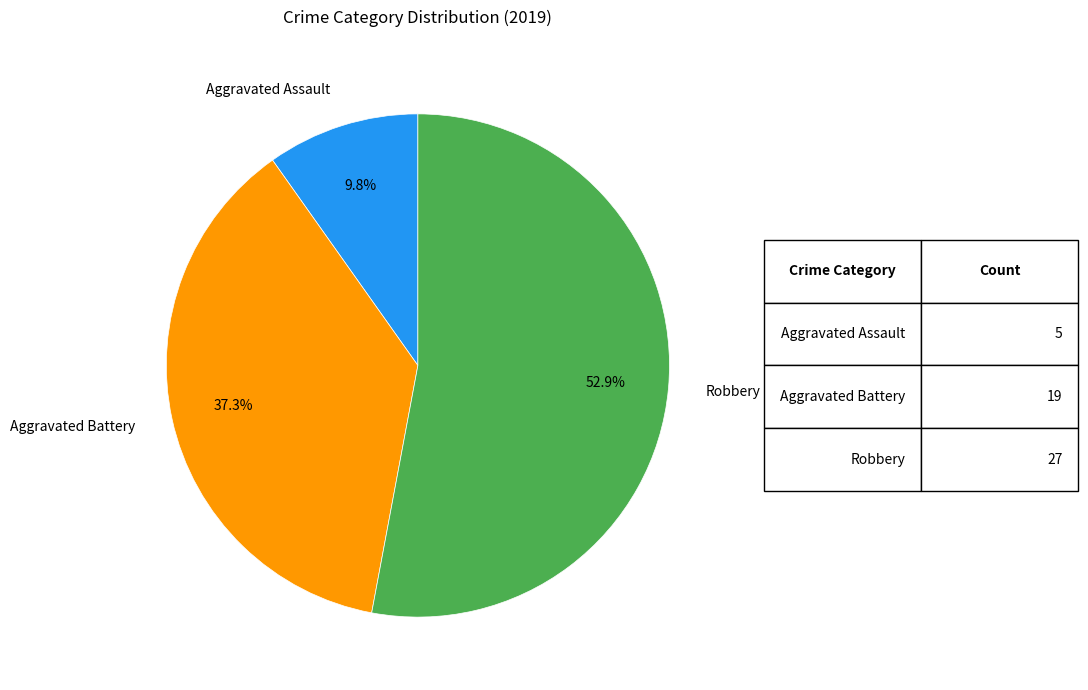

Count the number of slices in the pie.

3